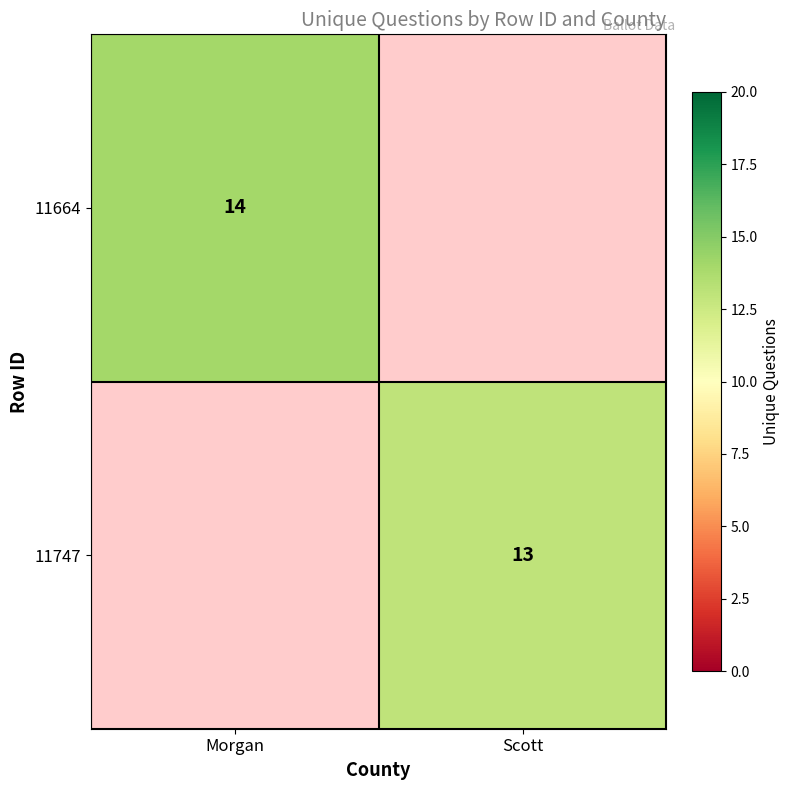

Is the value of 11664 at Morgan greater than the value of 11747 at Scott?

Yes